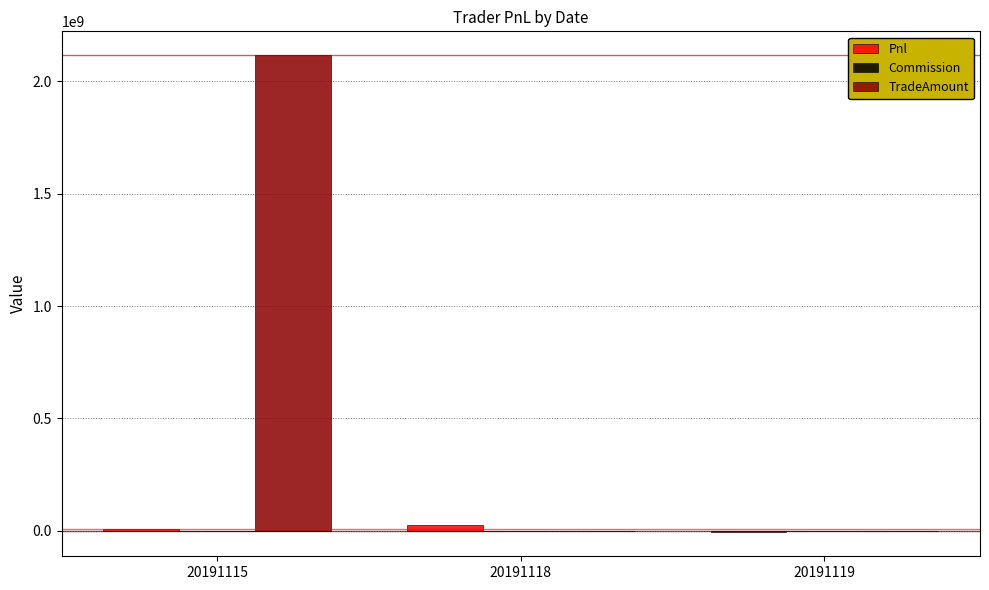

What is the sum of all Pnl values?

28004638.3